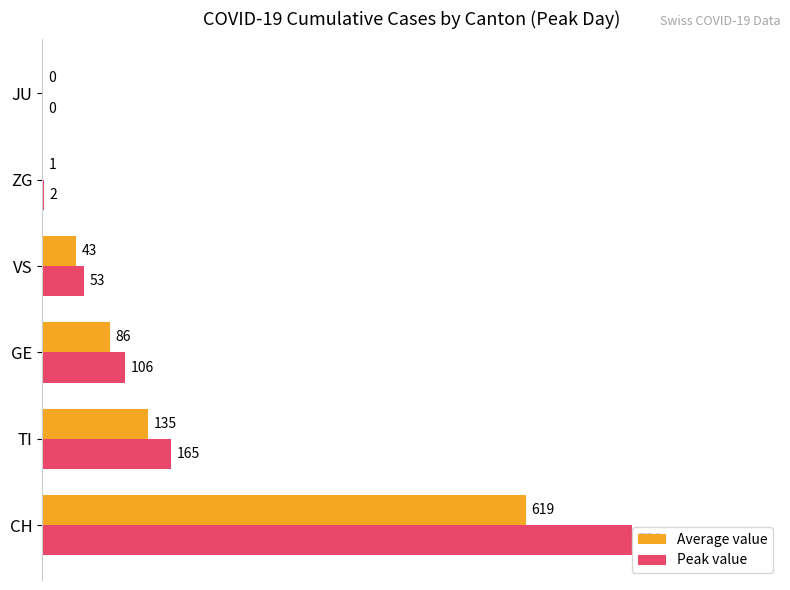

What are all the series names shown in the legend?

Average value, Peak value